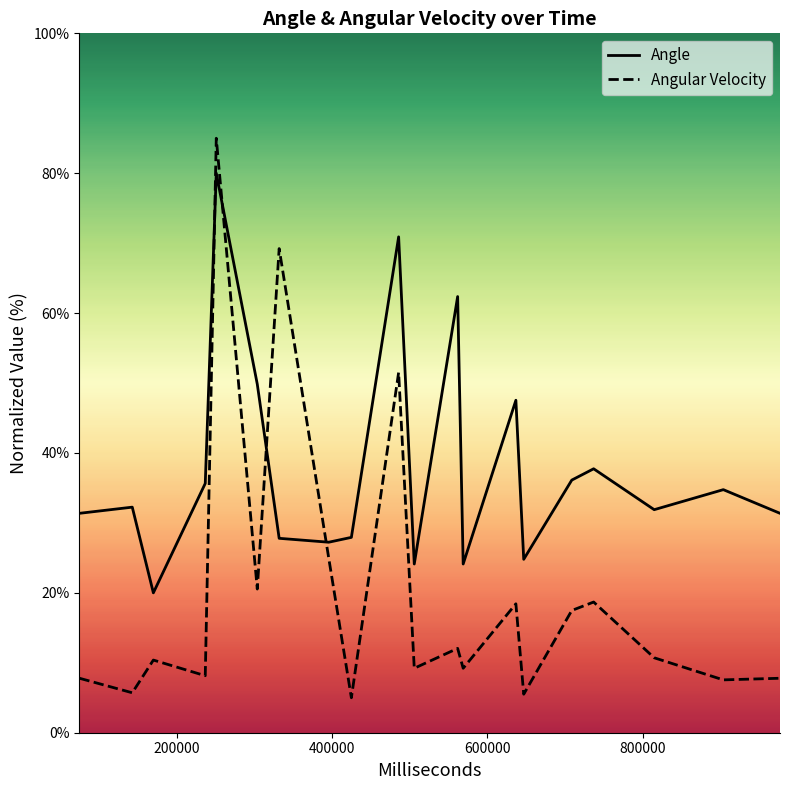

What is the highest value of the Angular Velocity series?

85.0